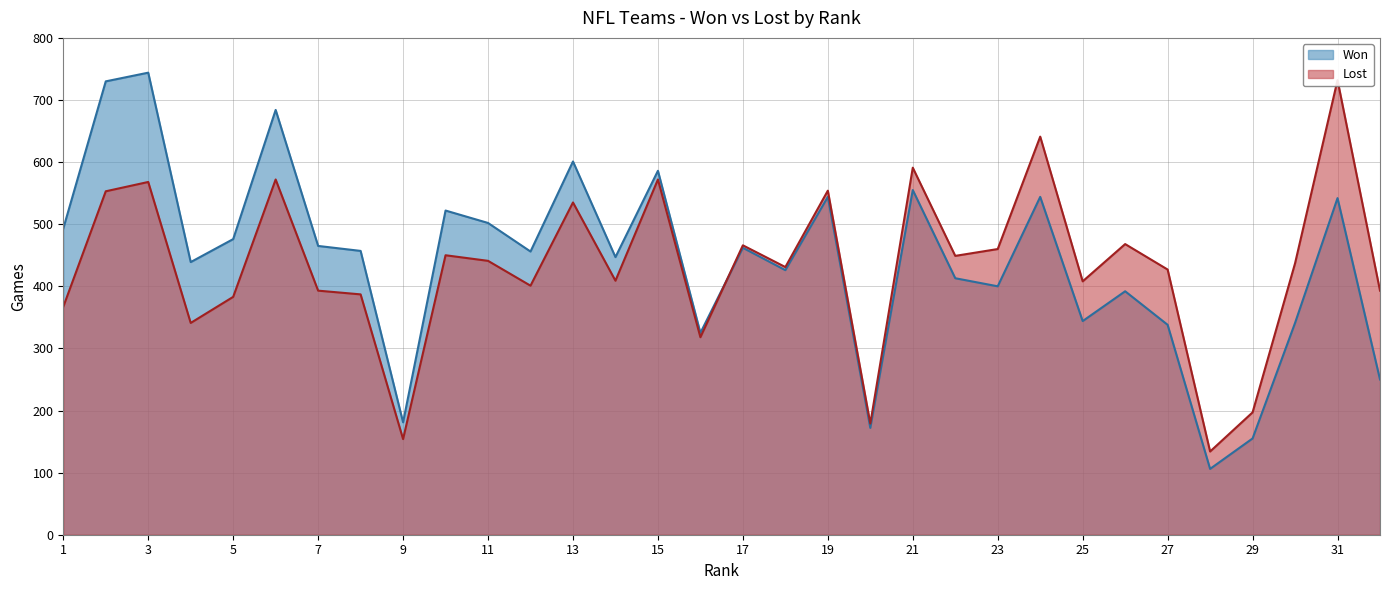

How many lines are shown in the chart?

2